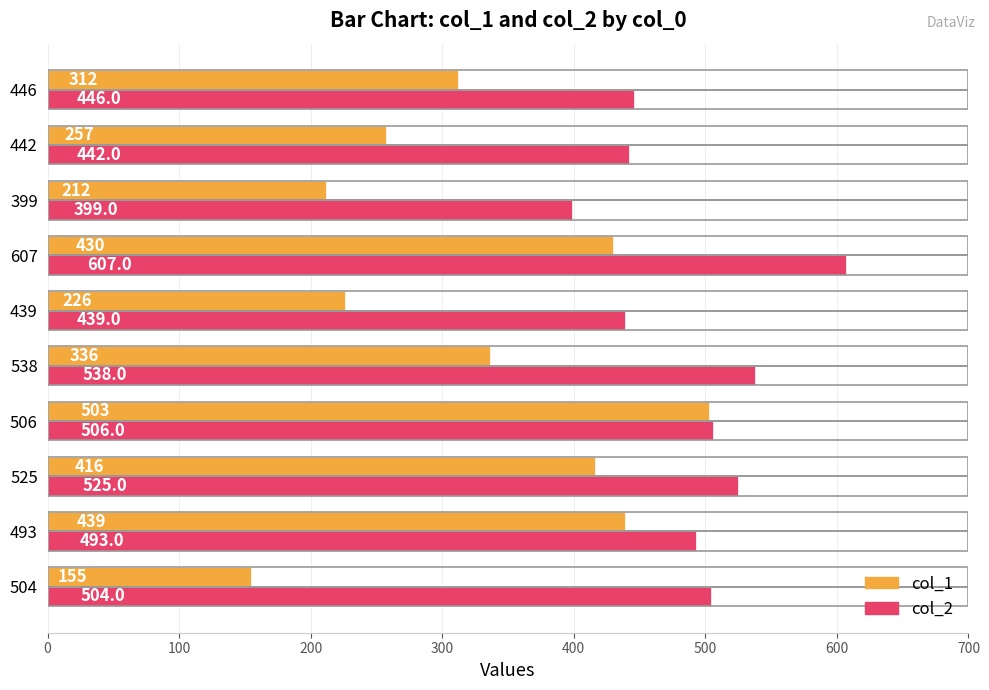

What is the total value across all series at 506?

1009